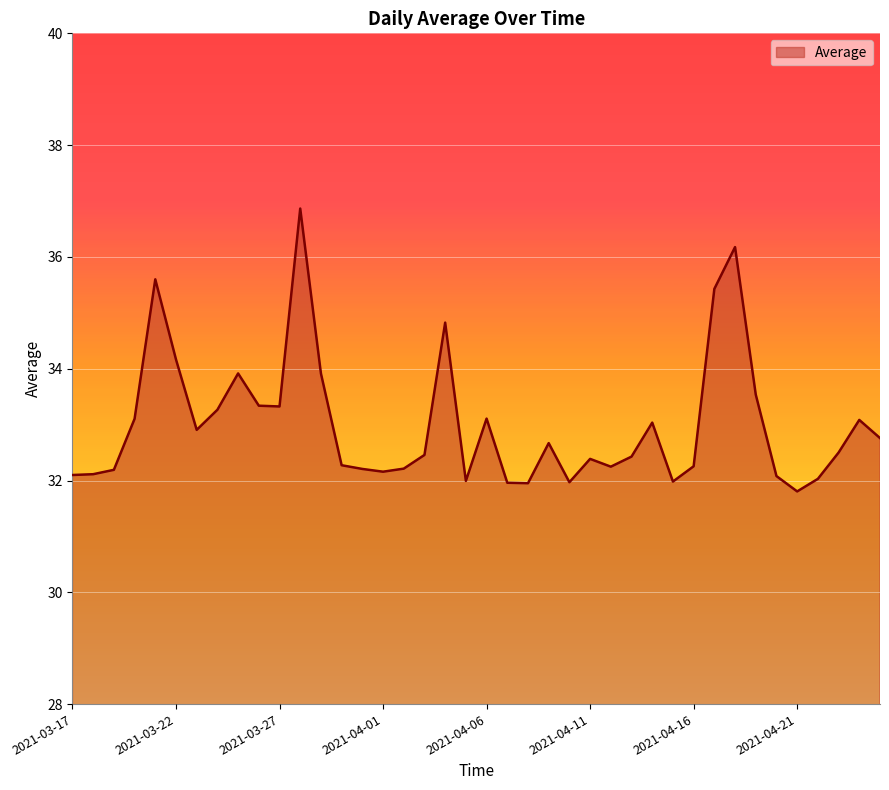

What is the difference between the maximum and minimum values?

5.1